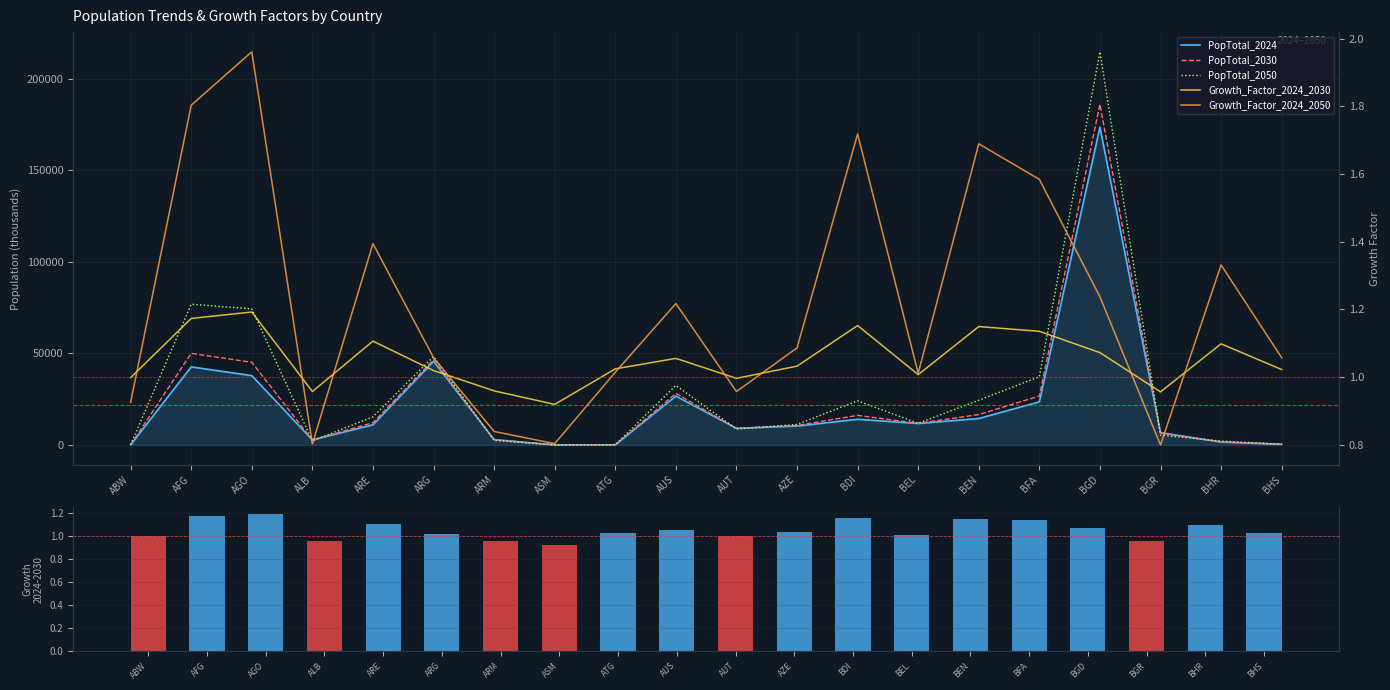

Is it true that PopTotal_2024 equals 183.9 at ABW?

False